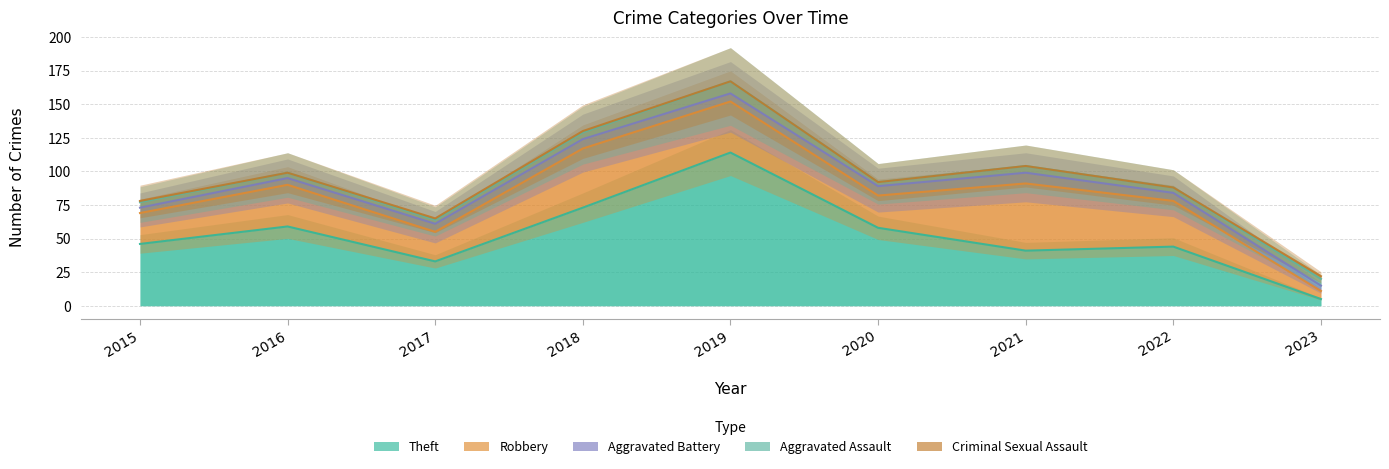

What is the total value across all series at 2019?

167